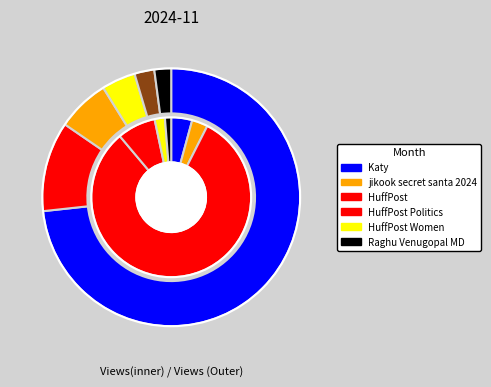

Which slice is the smallest?

Raghu Venugopal MD